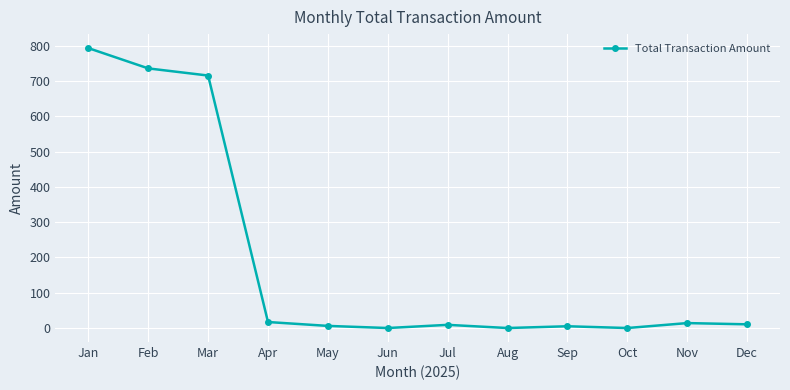

Approximately how many times larger is the value at Jan compared to Mar?

1.1